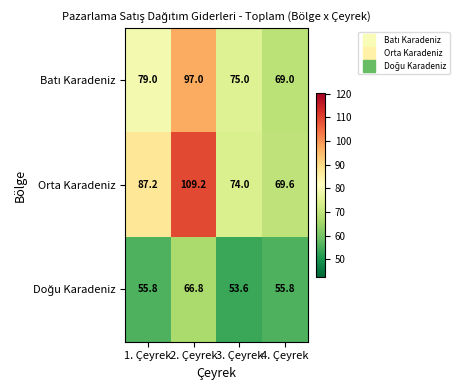

What is the smallest value displayed?

53.6